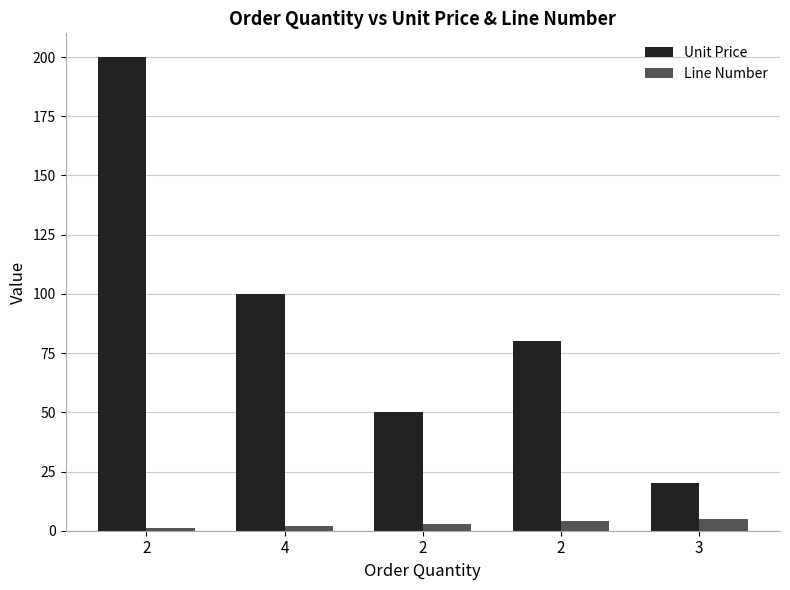

At which label is Unit Price closest to 110?

4